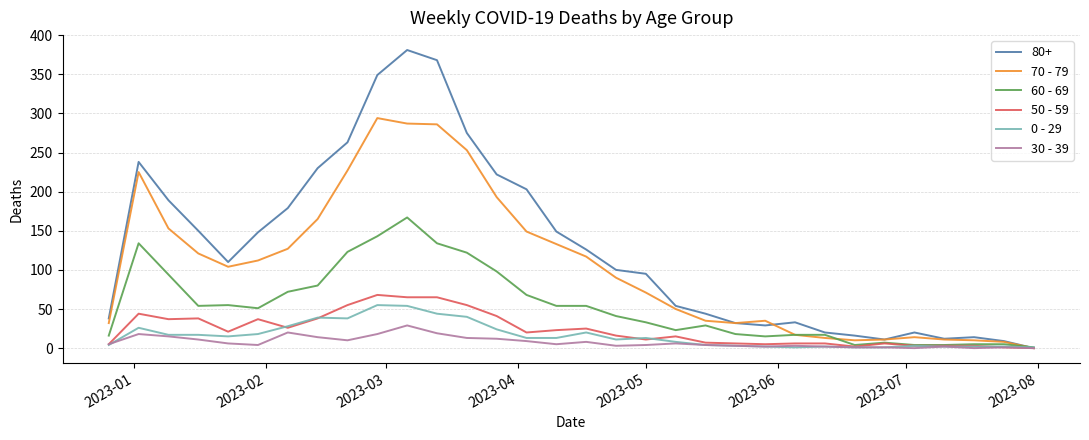

Which series has the largest range (max minus min)?

80+